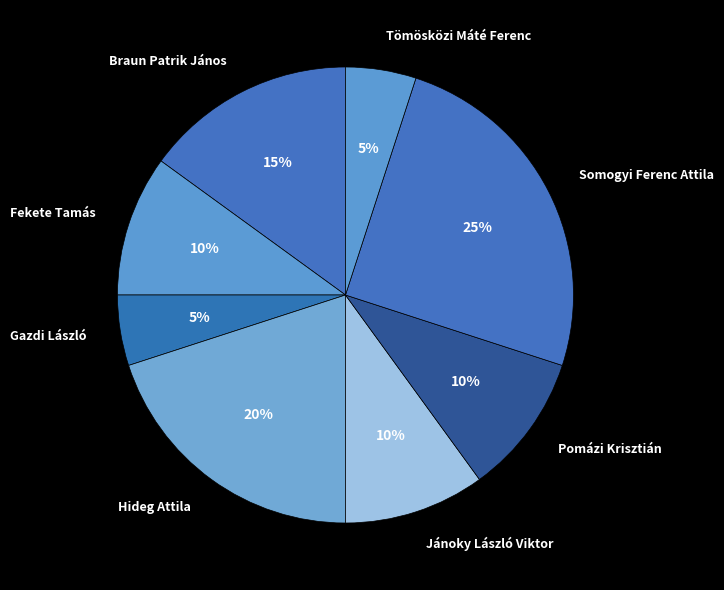

Approximately how many times larger is the value at Hideg Attila compared to Fekete Tamás?

2.0